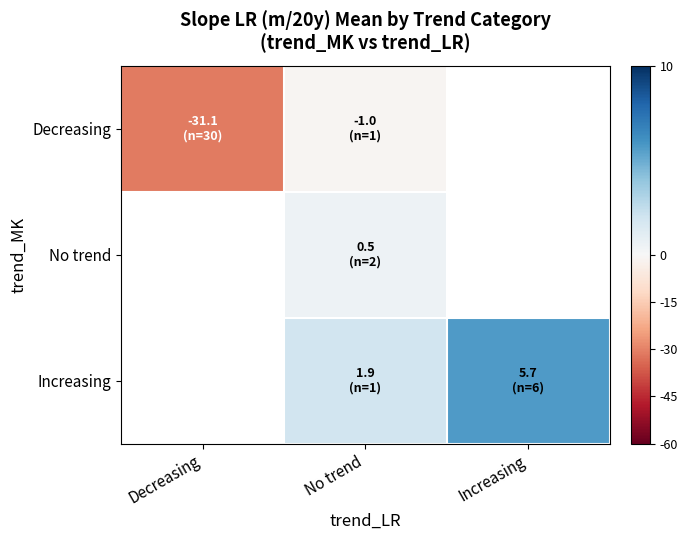

At how many categories does at least one series exceed -19?

2